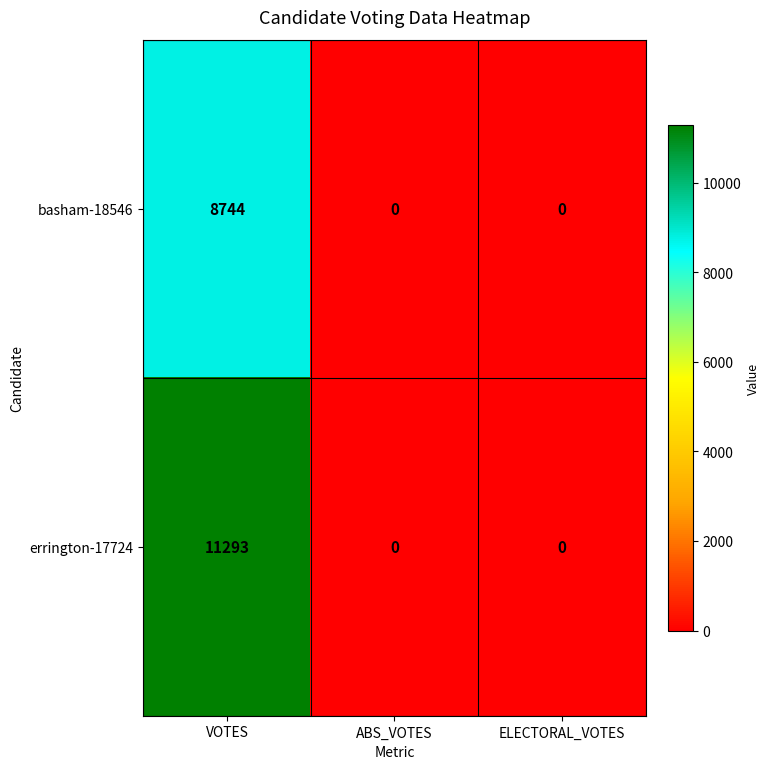

How many distinct data groups are displayed?

2